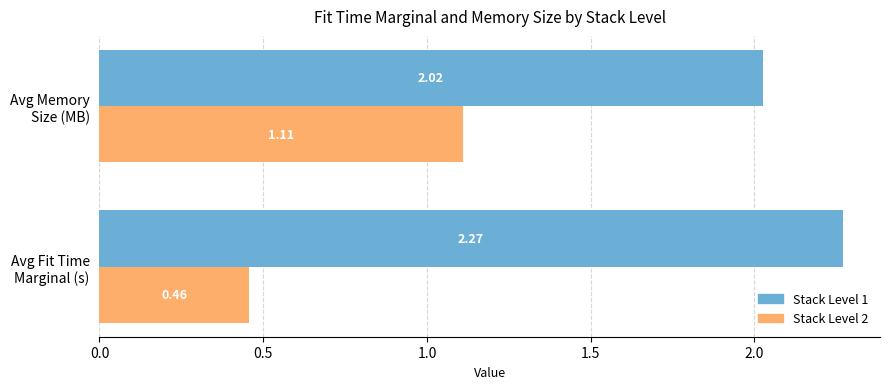

What is the difference between the maximum and minimum values in the Stack Level 1 series?

0.2